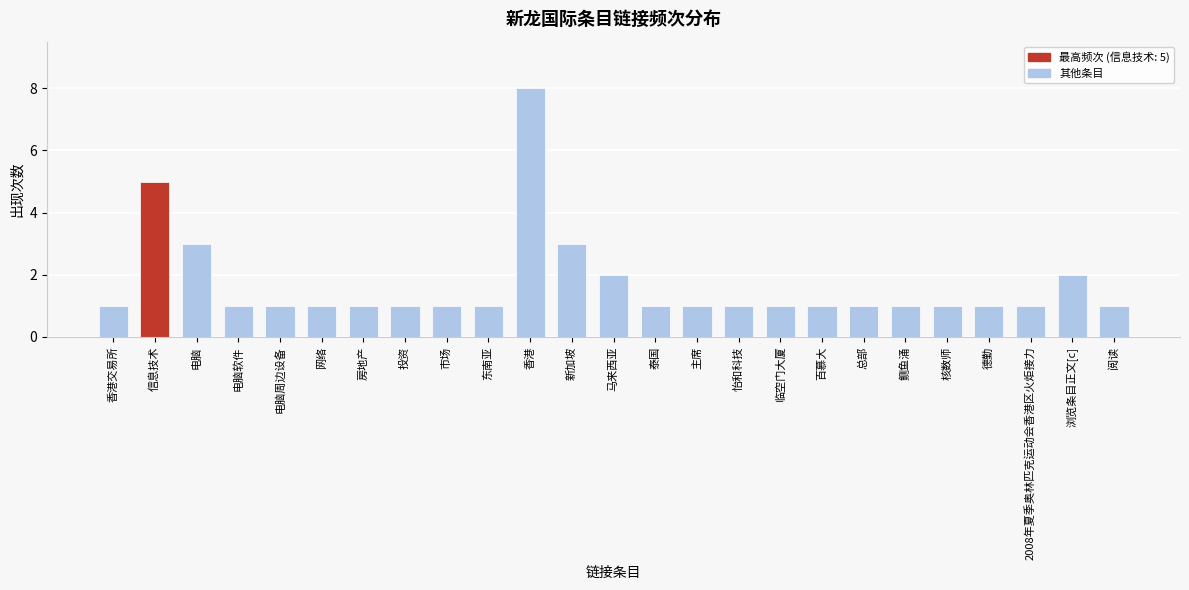

Reading left to right, what are all the values shown in this chart?

1	5	3	1	1	1	1	1	1	1	8	3	2	1	1	1	1	1	1	1	1	1	1	2	1